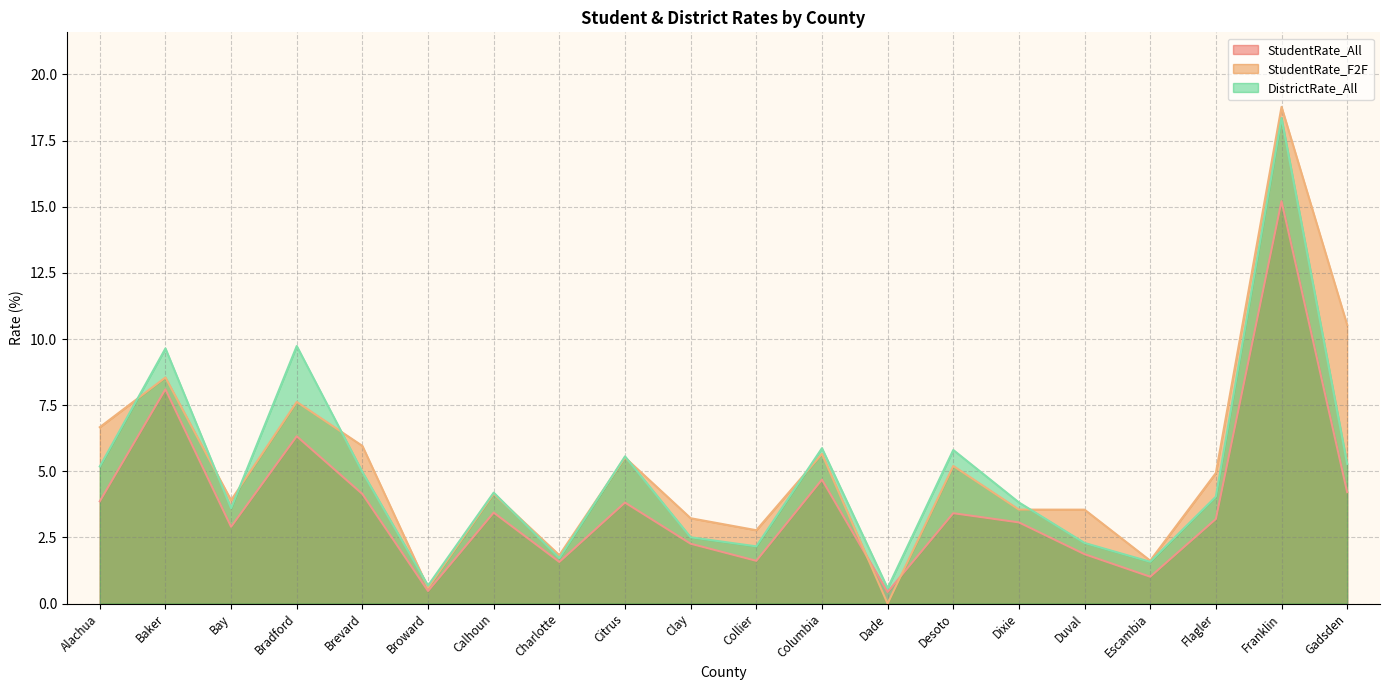

How many series are shown in this chart?

3